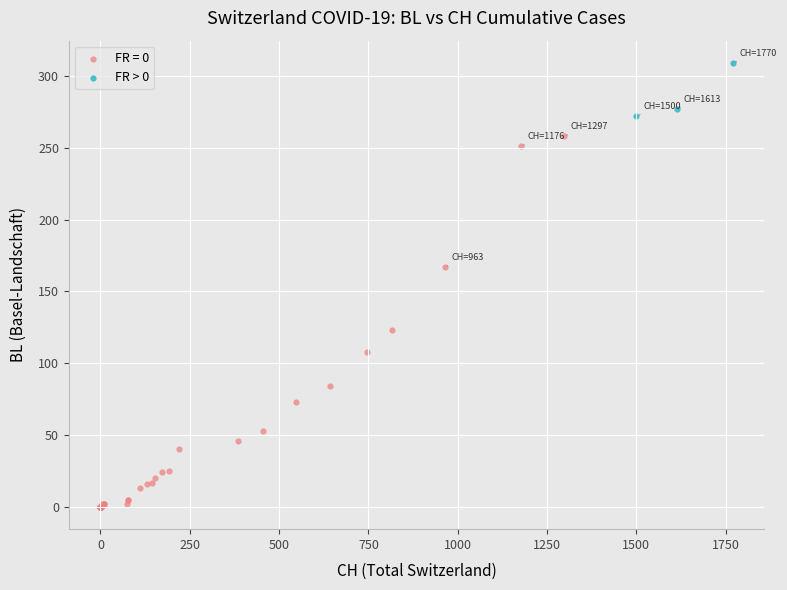

Which series reaches the maximum Y coordinate?

FR > 0